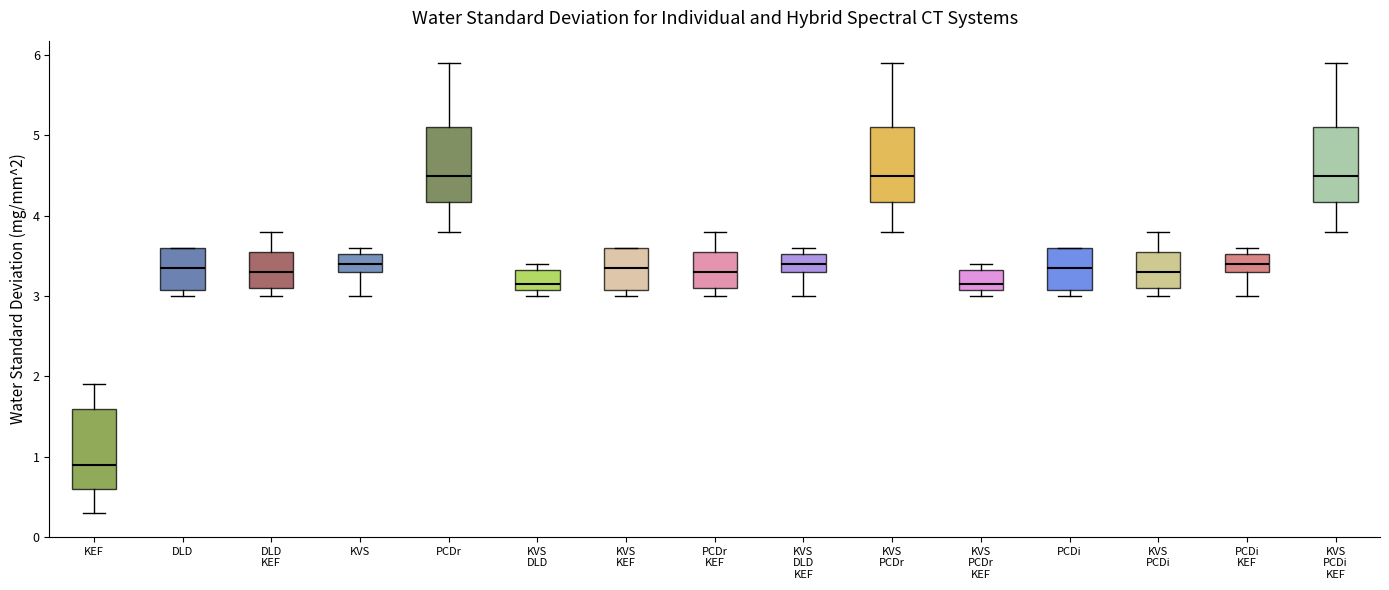

Reading left to right, transcribe this box plot: for each box, give where its median line is, the range the box spans, and where its two whiskers end, as read against the y-axis. The values are not printed on the chart, so give them approximately, as read against the axis.

KEF: median 0.9, box 0.6 to 1.6, whiskers 0.3 to 1.9
DLD: median 3.4, box 3.1 to 3.6, whiskers 3.0 to 3.6
DLD KEF: median 3.3, box 3.1 to 3.6, whiskers 3.0 to 3.8
KVS: median 3.4, box 3.3 to 3.5, whiskers 3.0 to 3.6
PCDr: median 4.5, box 4.2 to 5.1, whiskers 3.8 to 5.9
KVS DLD: median 3.2, box 3.1 to 3.3, whiskers 3.0 to 3.4
KVS KEF: median 3.4, box 3.1 to 3.6, whiskers 3.0 to 3.6
PCDr KEF: median 3.3, box 3.1 to 3.6, whiskers 3.0 to 3.8
KVS DLD KEF: median 3.4, box 3.3 to 3.5, whiskers 3.0 to 3.6
KVS PCDr: median 4.5, box 4.2 to 5.1, whiskers 3.8 to 5.9
KVS PCDr KEF: median 3.2, box 3.1 to 3.3, whiskers 3.0 to 3.4
PCDi: median 3.4, box 3.1 to 3.6, whiskers 3.0 to 3.6
KVS PCDi: median 3.3, box 3.1 to 3.6, whiskers 3.0 to 3.8
PCDi KEF: median 3.4, box 3.3 to 3.5, whiskers 3.0 to 3.6
KVS PCDi KEF: median 4.5, box 4.2 to 5.1, whiskers 3.8 to 5.9